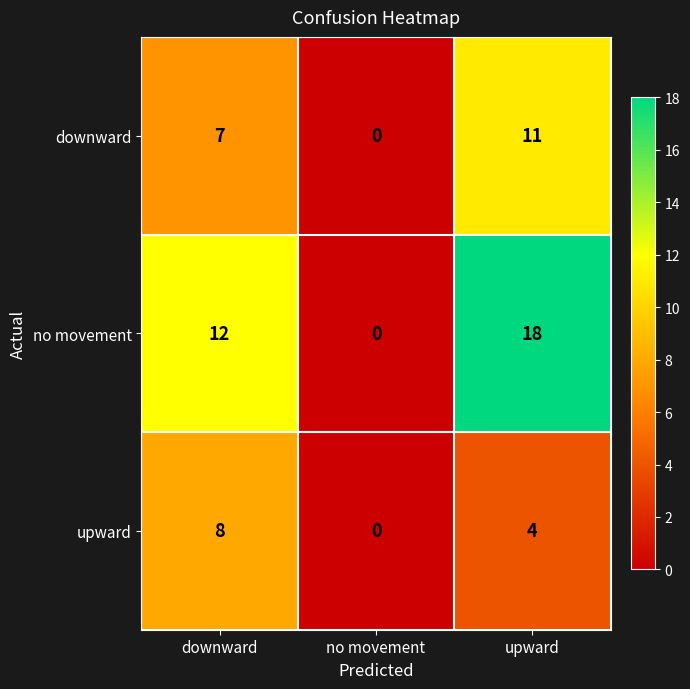

Count the number of categories in the chart.

3